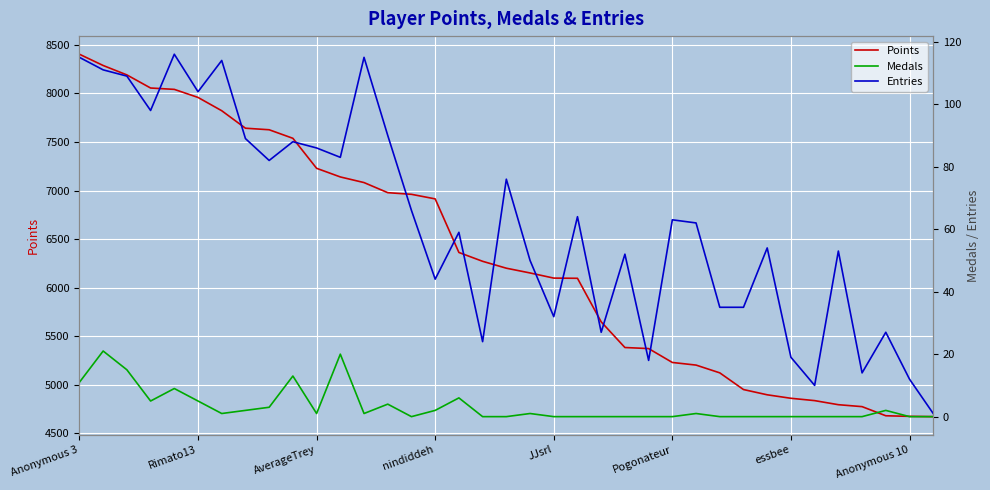

The value of Points at Anonymous 10 is 4674. True or false?

True